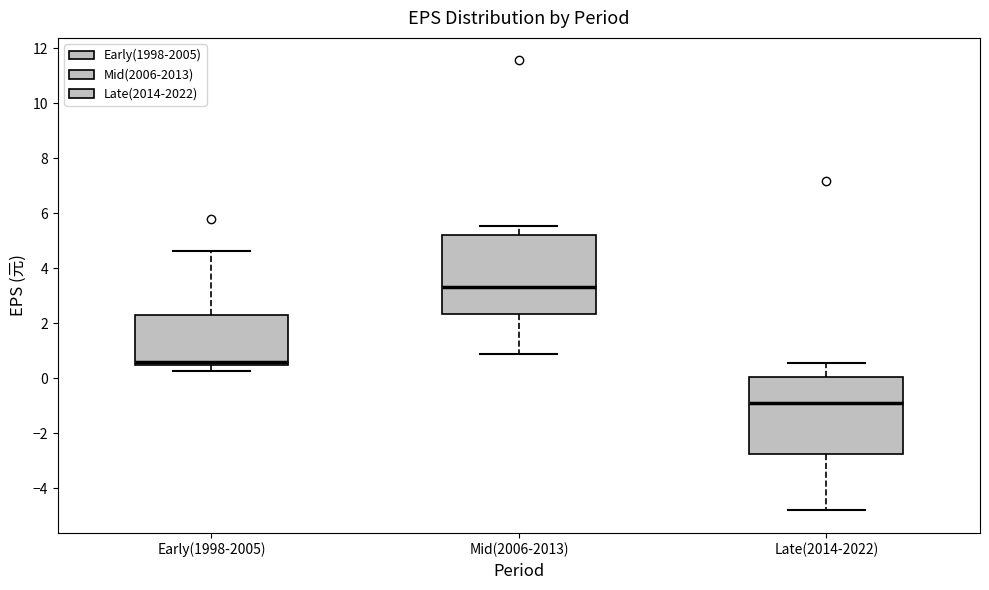

Where does the upper whisker of the box for Late(2014-2022) end on the y-axis? The values are not printed on the chart, so give them approximately, as read against the axis.

0.6